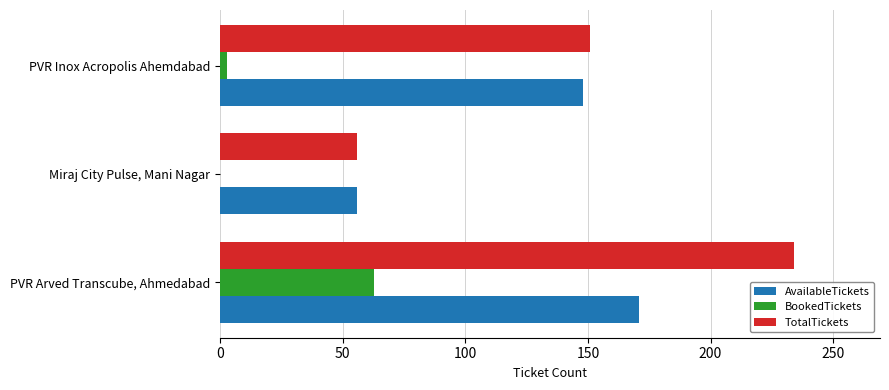

Is it true that BookedTickets equals 109 at PVR Arved Transcube, Ahmedabad?

False